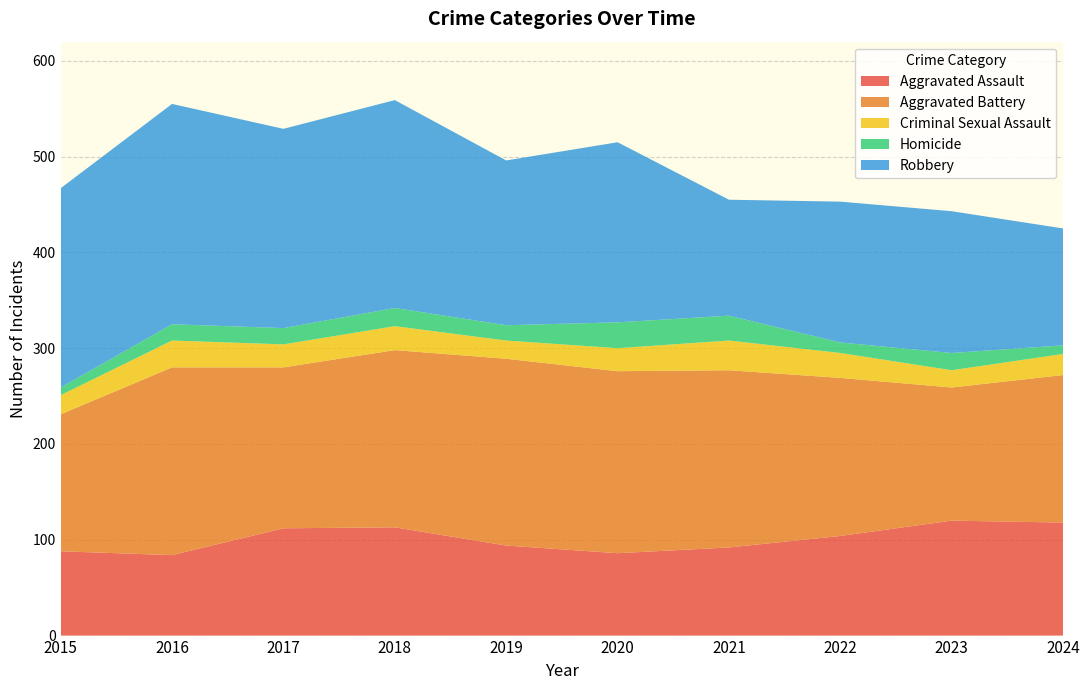

Reading right to left, what are all the values shown in this chart?

Aggravated Assault: 118	120	104	92	86	94	113	112	84	88
Aggravated Battery: 154	139	165	185	190	195	185	168	196	143
Criminal Sexual Assault: 22	18	26	31	24	19	25	24	28	20
Homicide: 9	18	11	26	27	16	19	17	17	8
Robbery: 122	148	147	121	188	172	217	208	230	208